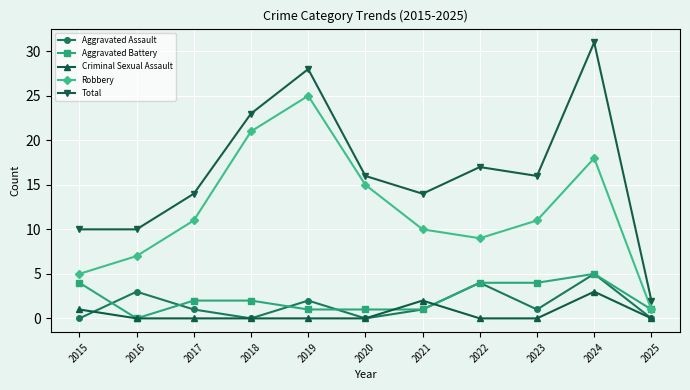

Reading right to left, what are all the values shown in this chart?

Aggravated Assault: 0	5	1	4	1	0	2	0	1	3	0
Aggravated Battery: 1	5	4	4	1	1	1	2	2	0	4
Criminal Sexual Assault: 0	3	0	0	2	0	0	0	0	0	1
Robbery: 1	18	11	9	10	15	25	21	11	7	5
Total: 2	31	16	17	14	16	28	23	14	10	10